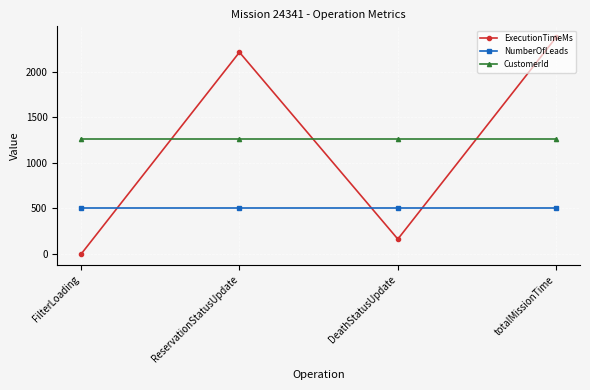

Between FilterLoading and DeathStatusUpdate, which series saw the biggest shift?

ExecutionTimeMs